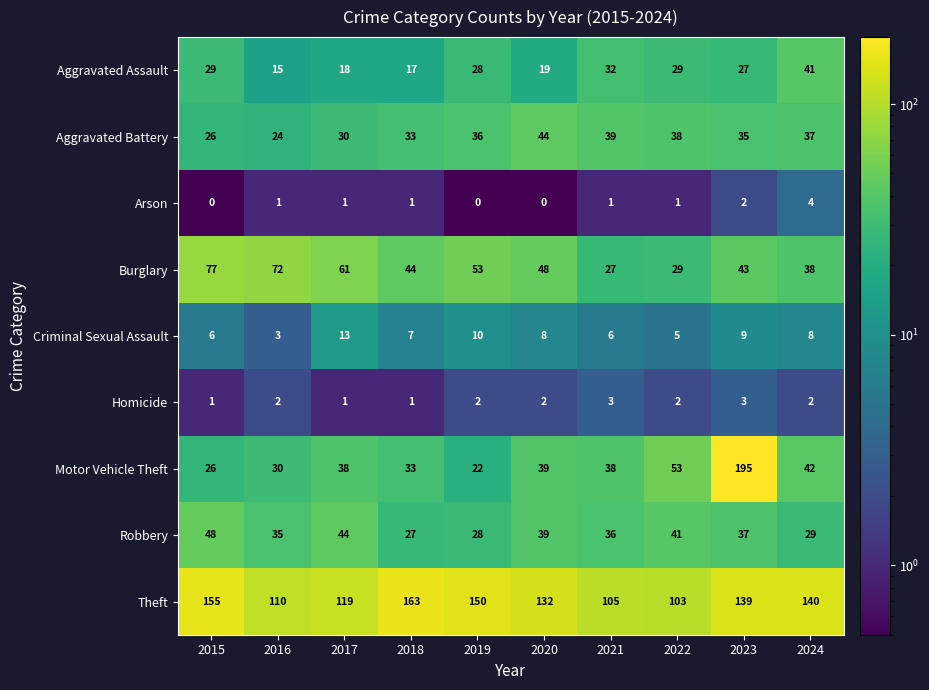

Where is Motor Vehicle Theft nearest to the value 108?

2022